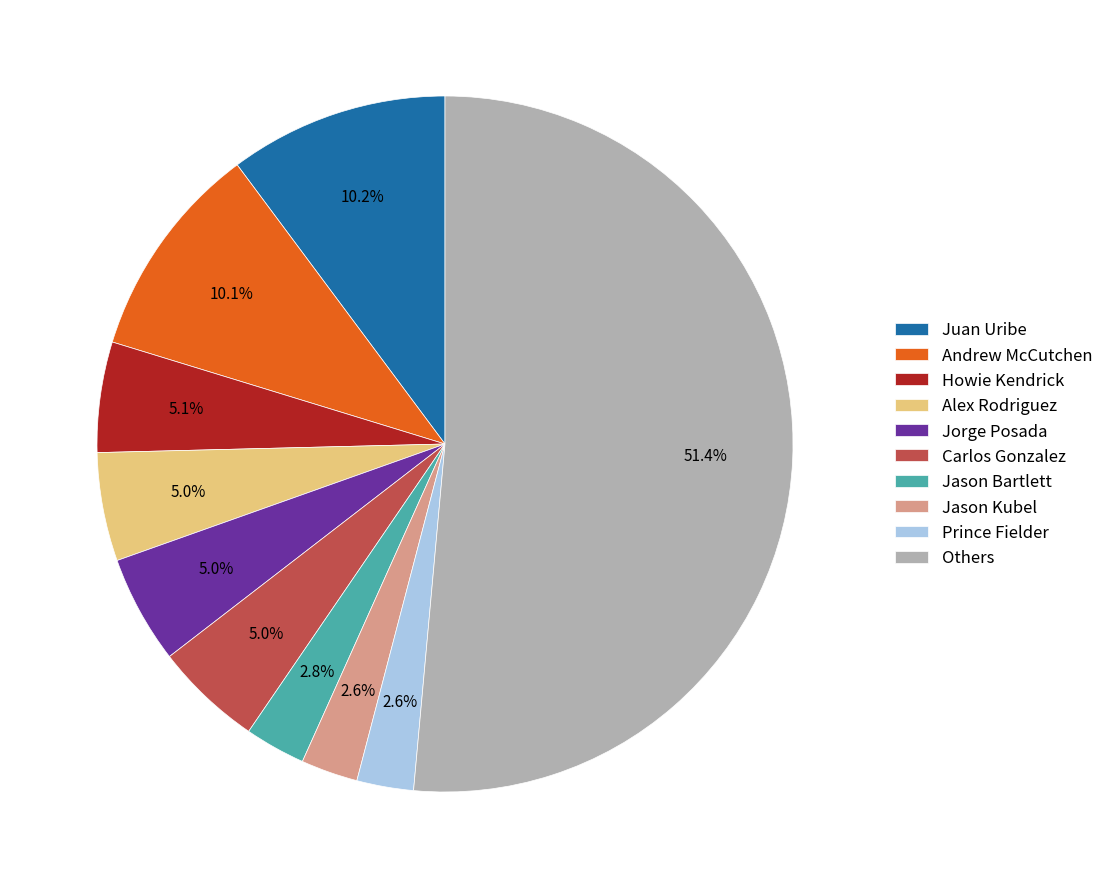

Is it true that Jason Kubel is 12% of the pie?

False